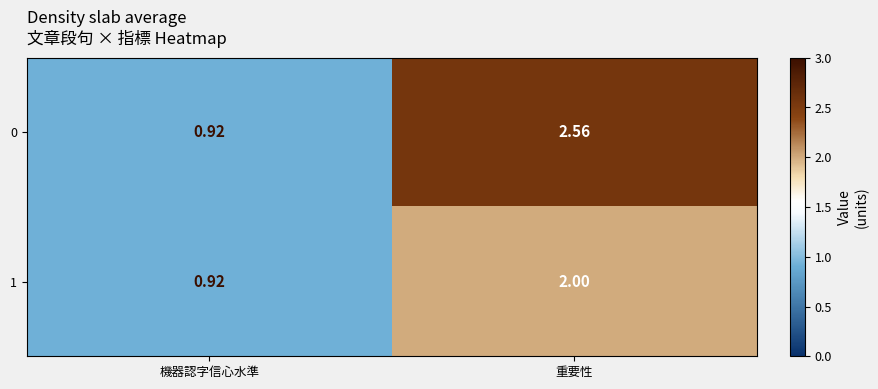

Rank the categories by 1 value from highest to lowest.

重要性, 機器認字信心水準